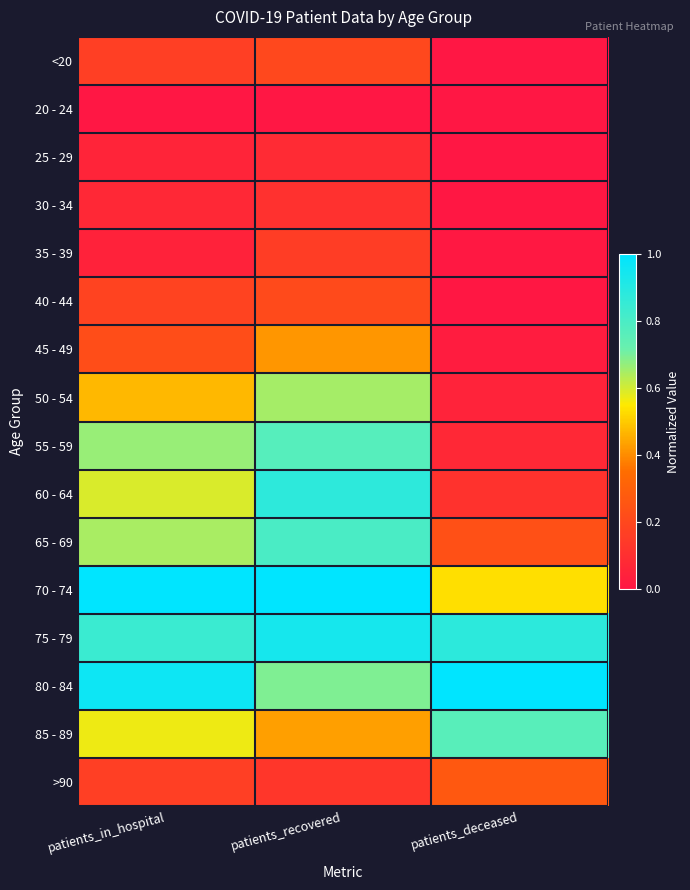

What is the maximum value shown in the chart?

1.0